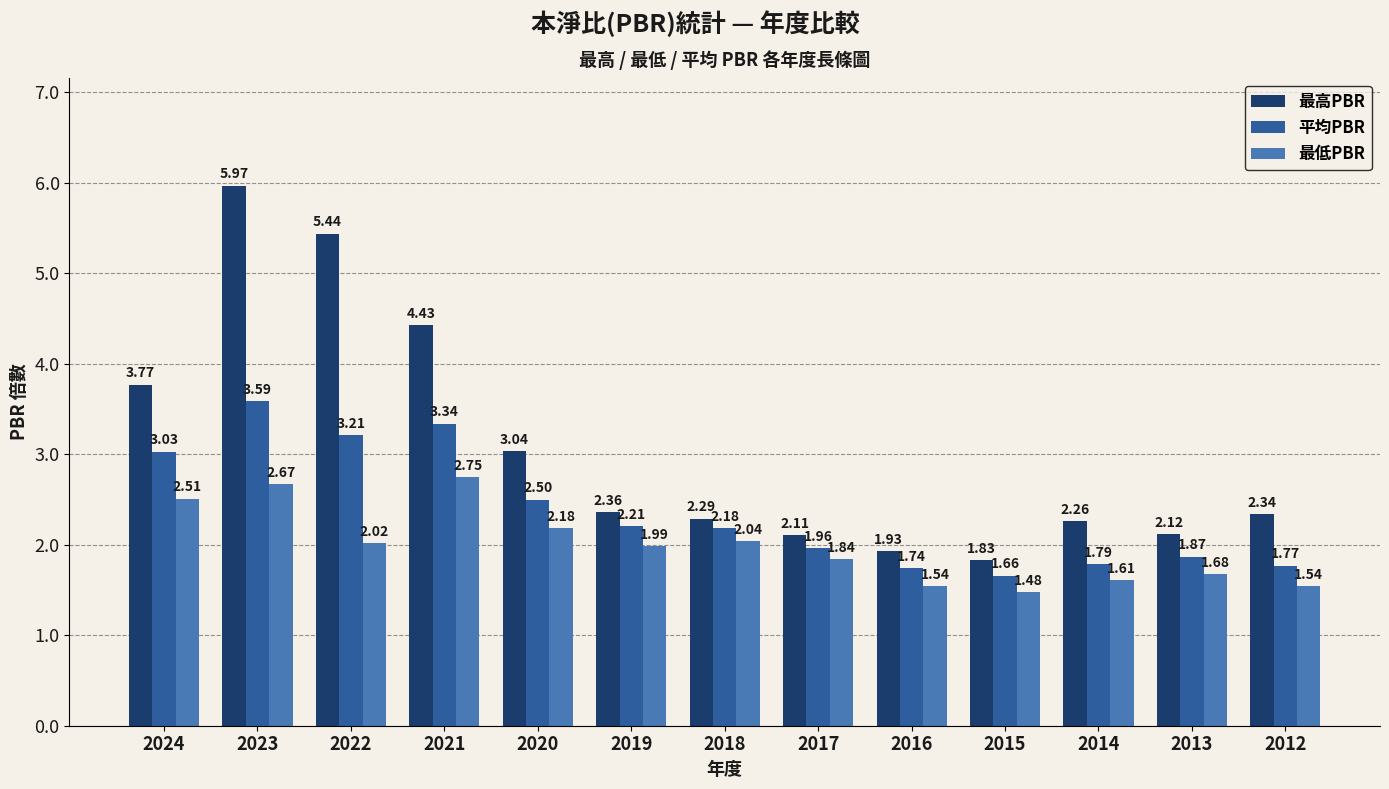

At which category is the sum across all series the highest?

2023